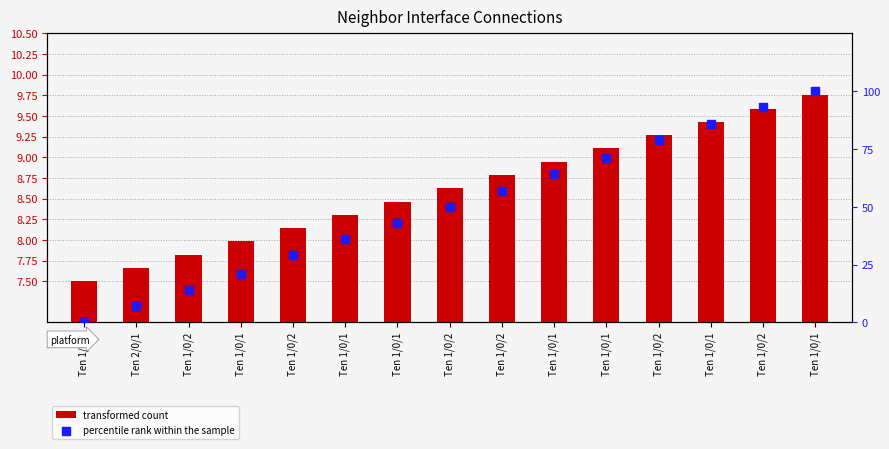

Is the value of transformed count at Ten 1/0/2 greater than the value of percentile rank within the sample at Ten 1/0/2?

No